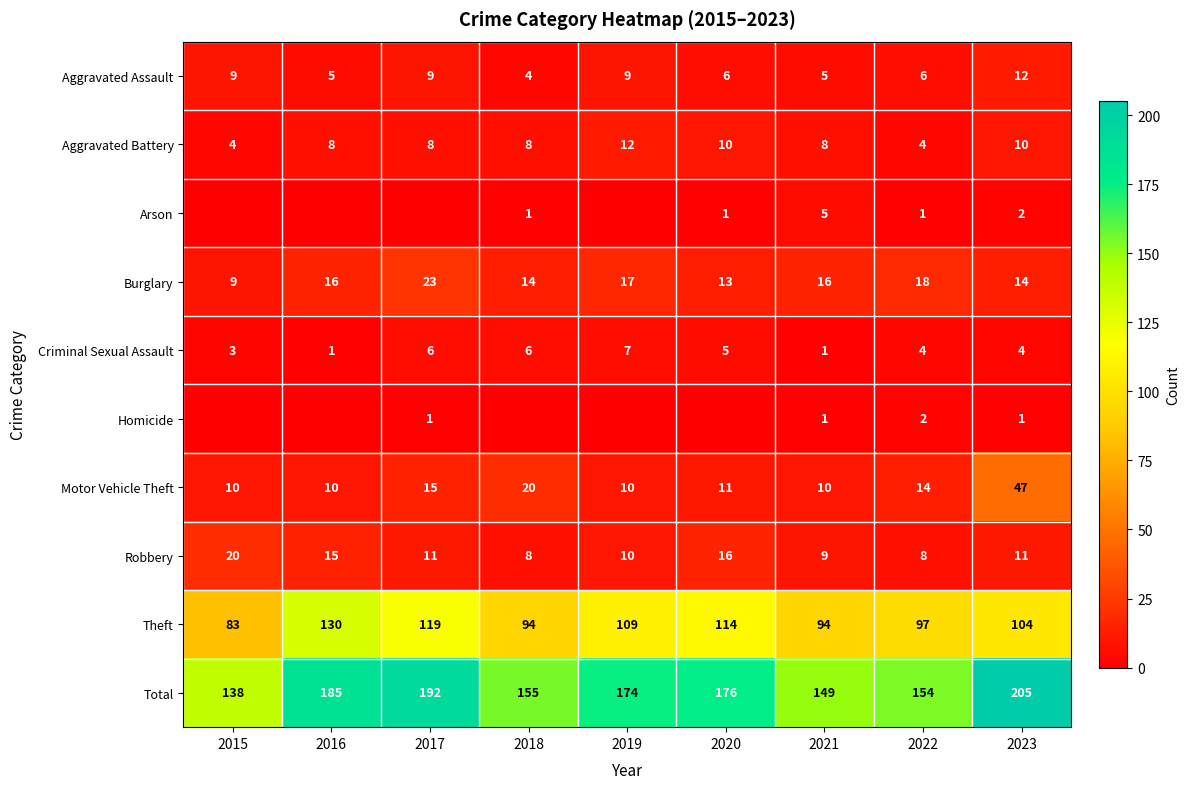

List the labels in order of Total value, largest first.

2023, 2017, 2016, 2020, 2019, 2018, 2022, 2021, 2015